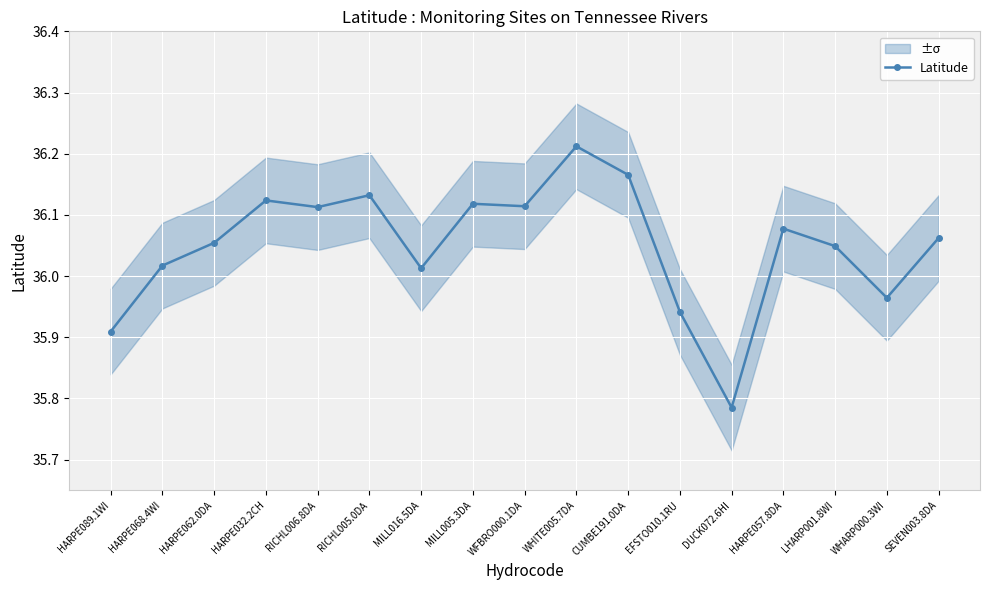

At which category does the data reach its first local valley?

RICHL006.8DA